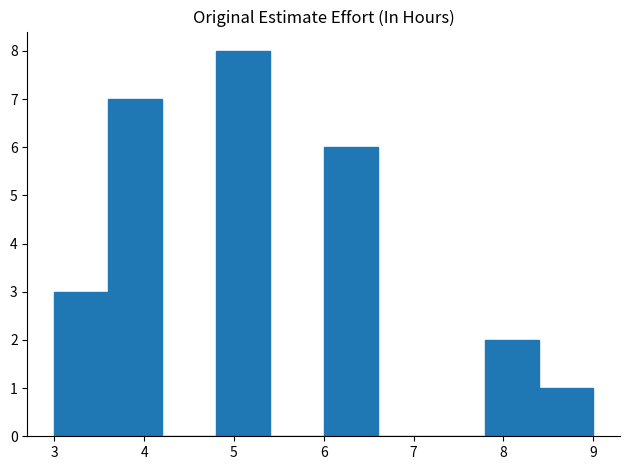

Reading left to right, list every bar in this chart as the range it spans on the x-axis followed by its height. The values are not printed on the chart, so give them approximately, as read against the axis.

3.0 to 3.6: 3
3.6 to 4.2: 7
4.2 to 4.8: 0
4.8 to 5.4: 8
5.4 to 6.0: 0
6.0 to 6.6: 6
6.6 to 7.2: 0
7.2 to 7.8: 0
7.8 to 8.4: 2
8.4 to 9.0: 1